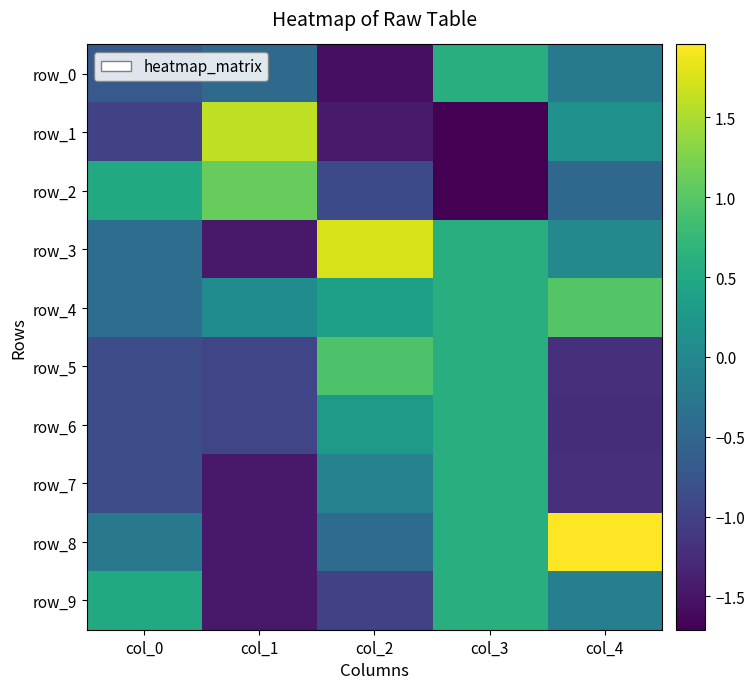

Which category has the highest value in the row_8 series?

col_4